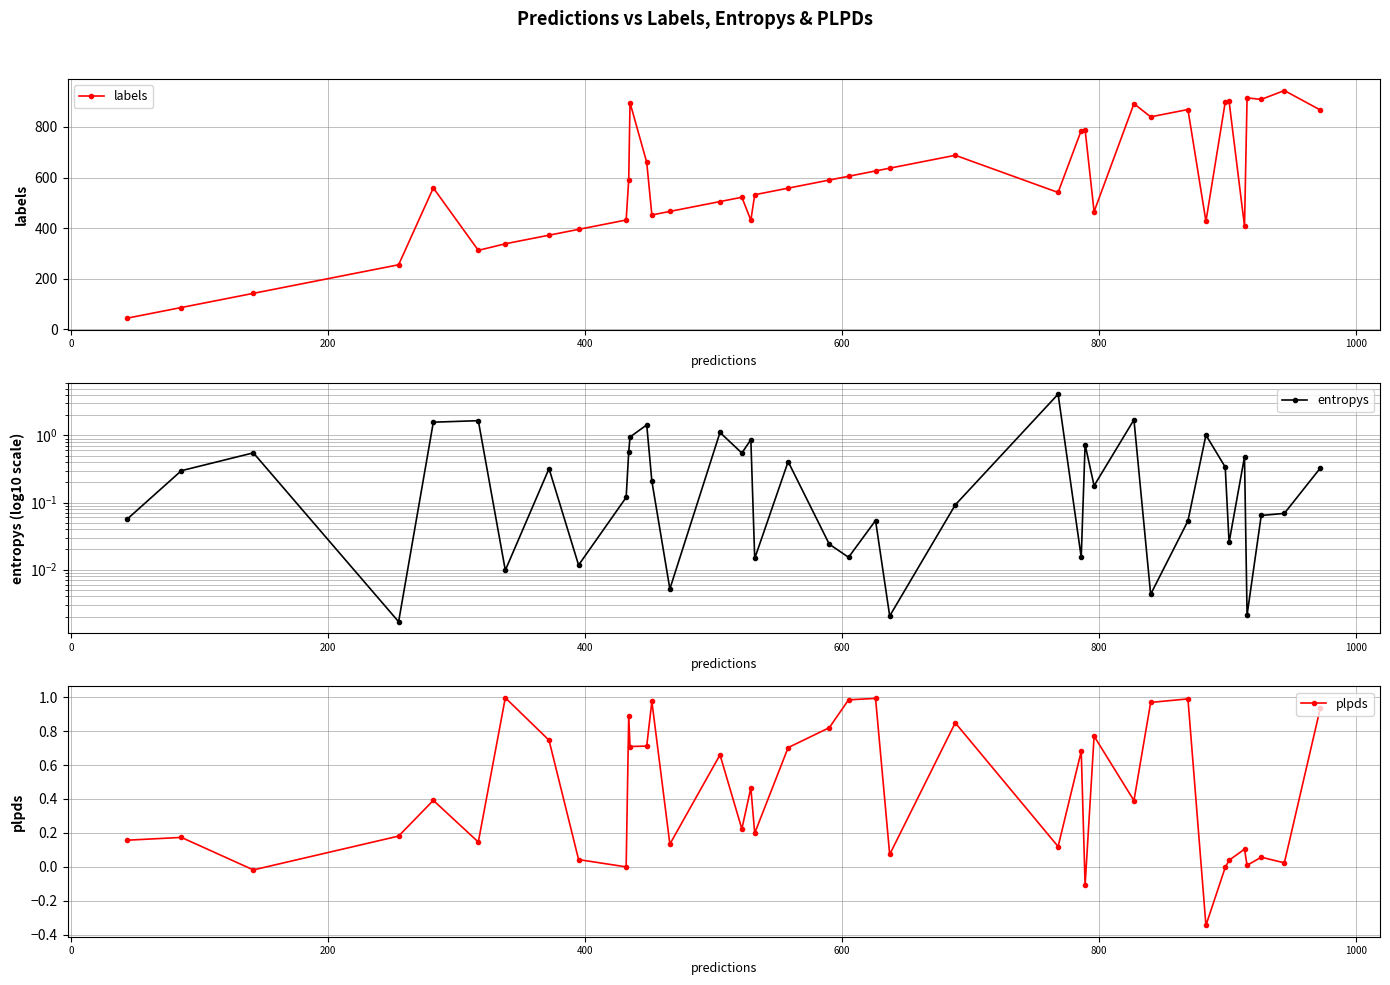

What is the minimum value for labels?

44